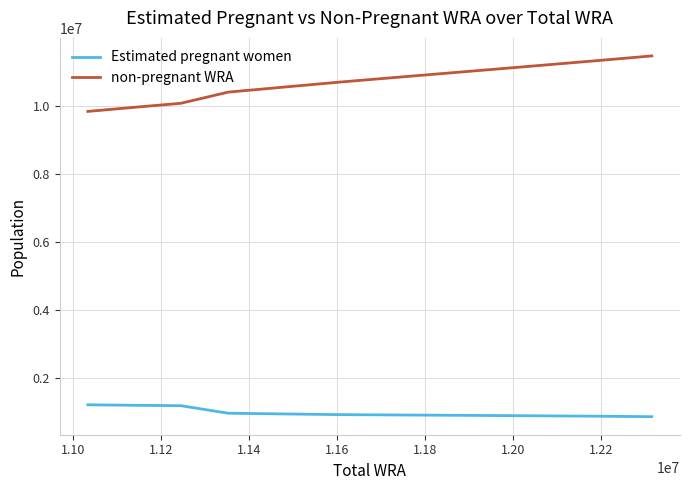

True or false: Estimated pregnant women and non-pregnant WRA cross at least once.

False